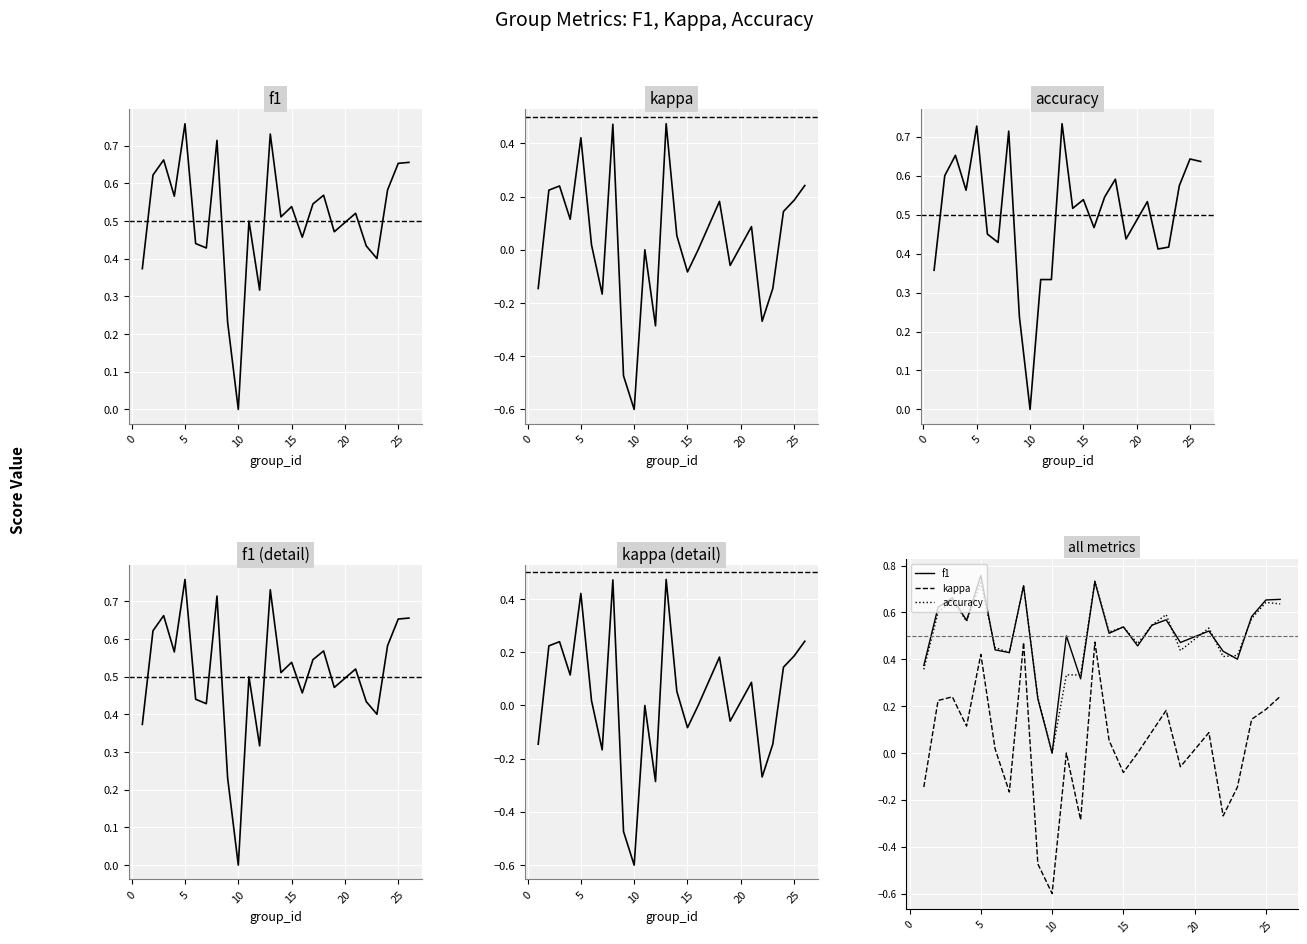

Count the f1 values in the range 0 to 1.

25